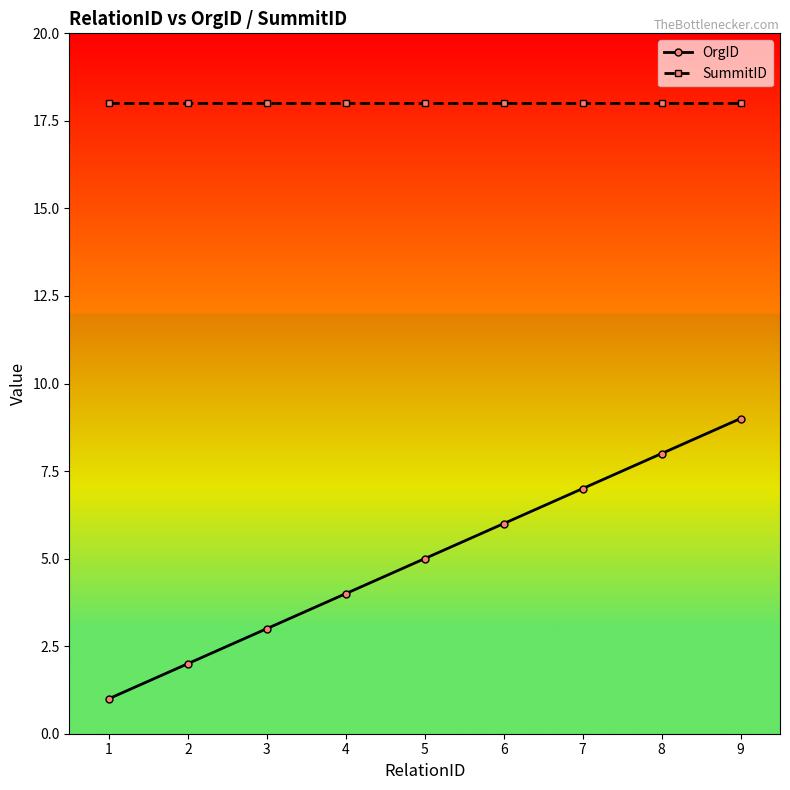

True or false: OrgID has more than 1 points higher than both neighbors.

False